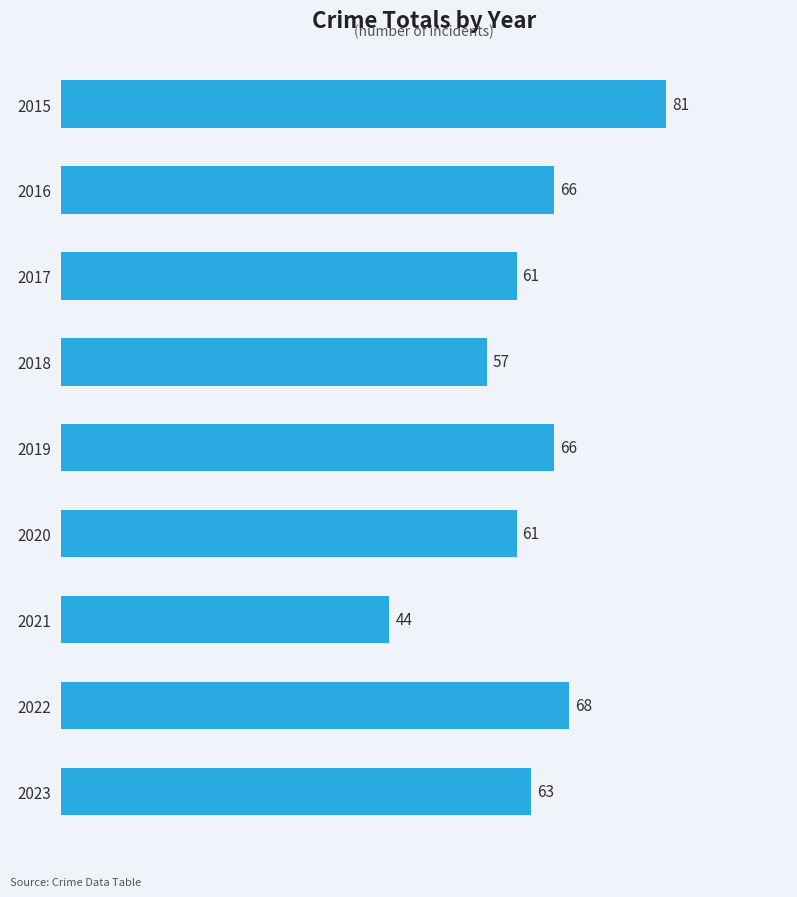

The chart shows a value of 66 at 2016. True or false?

True